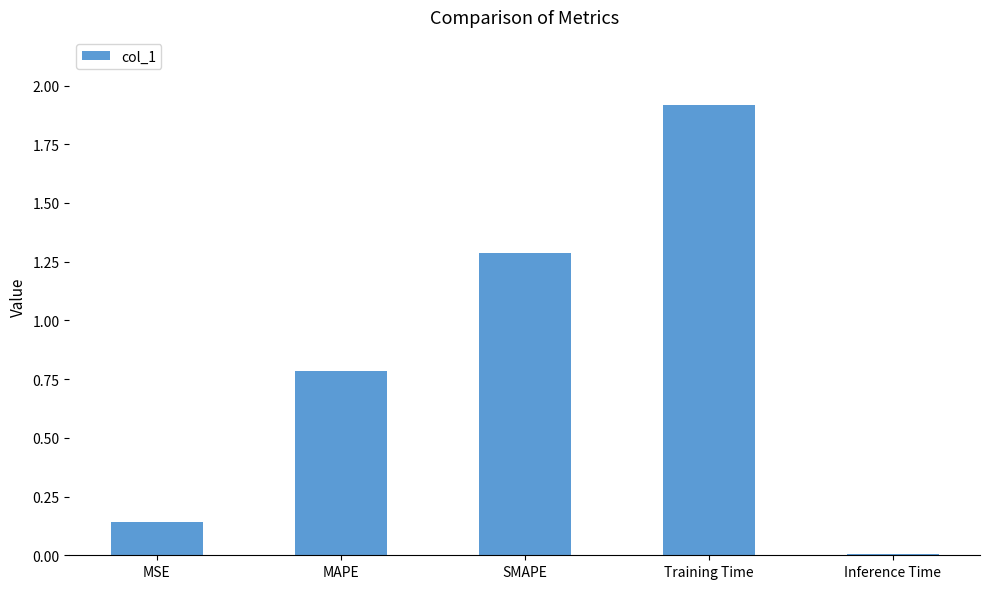

Count the number of data series in this chart.

1